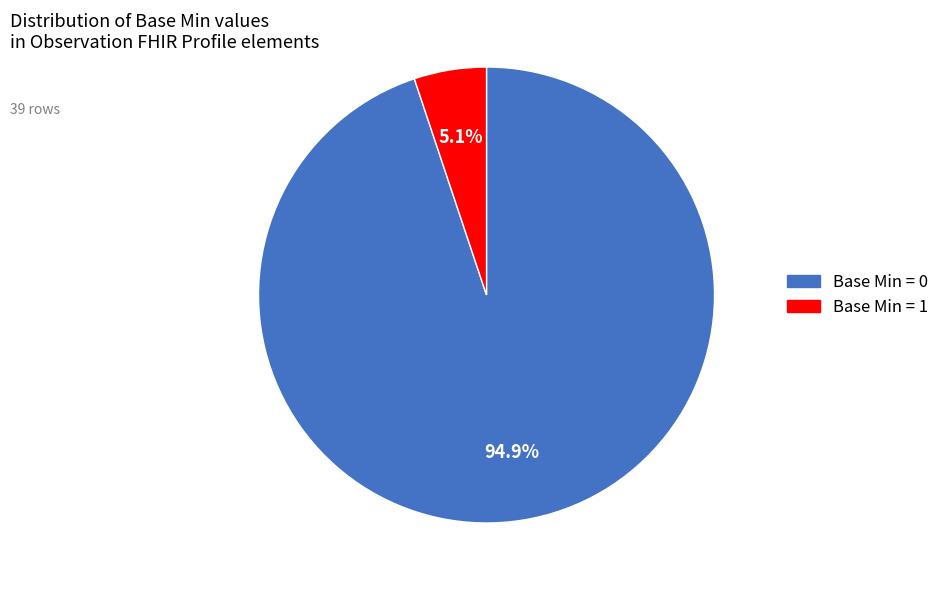

Is there a majority slice in this chart?

Yes